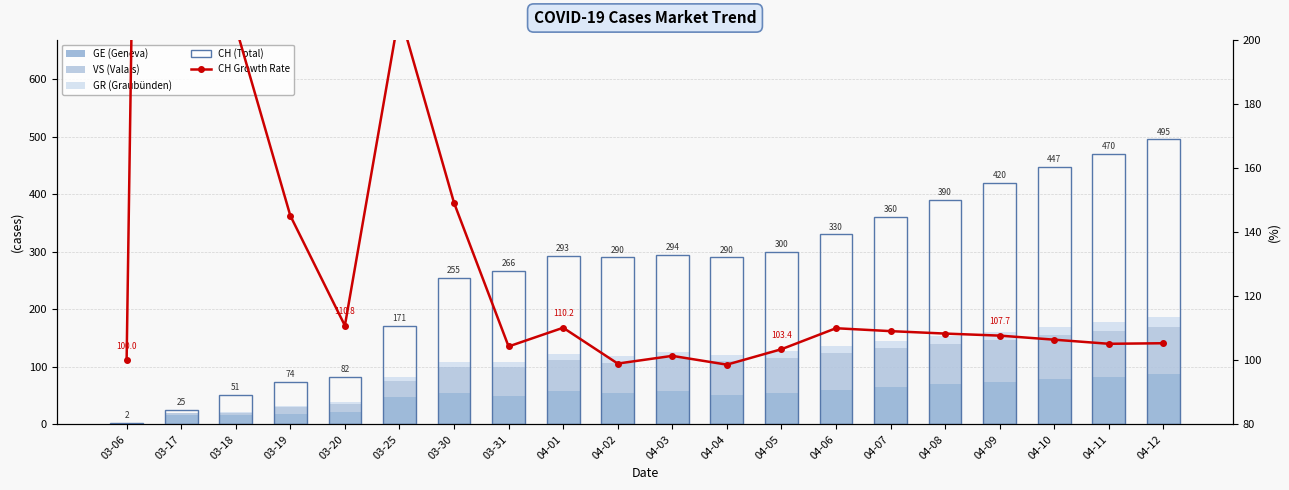

What is the difference between the highest and lowest values at 04-11?

454.0